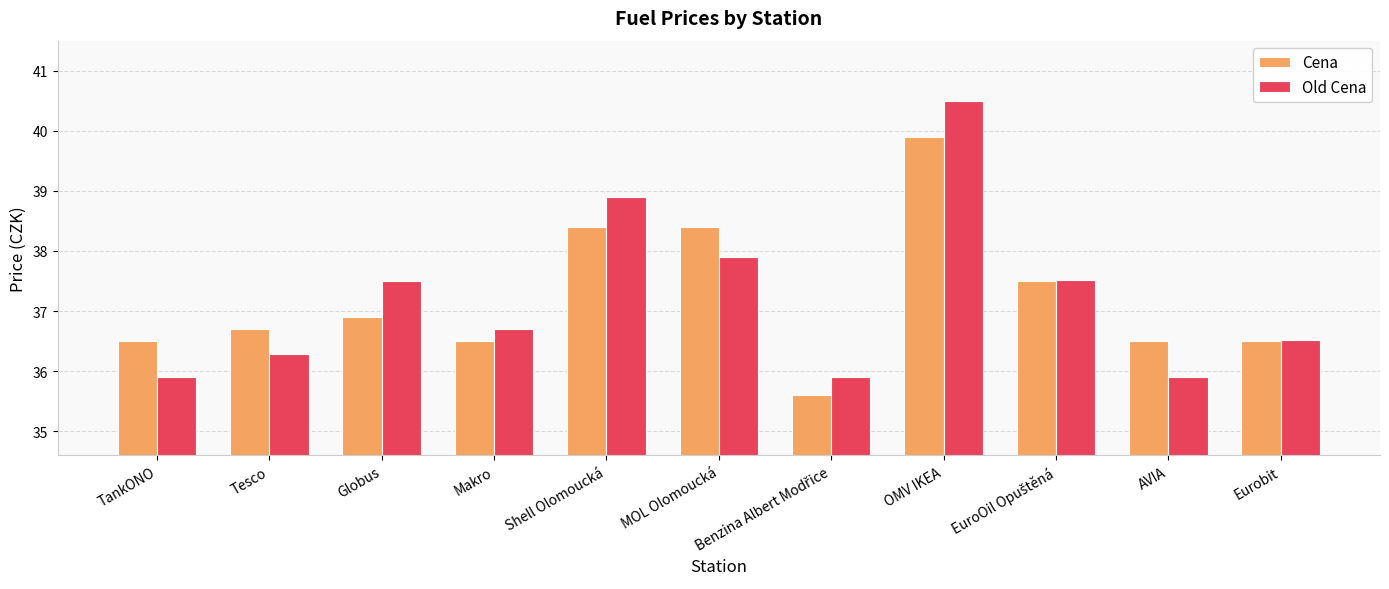

Which series has the largest range (max minus min)?

Old Cena